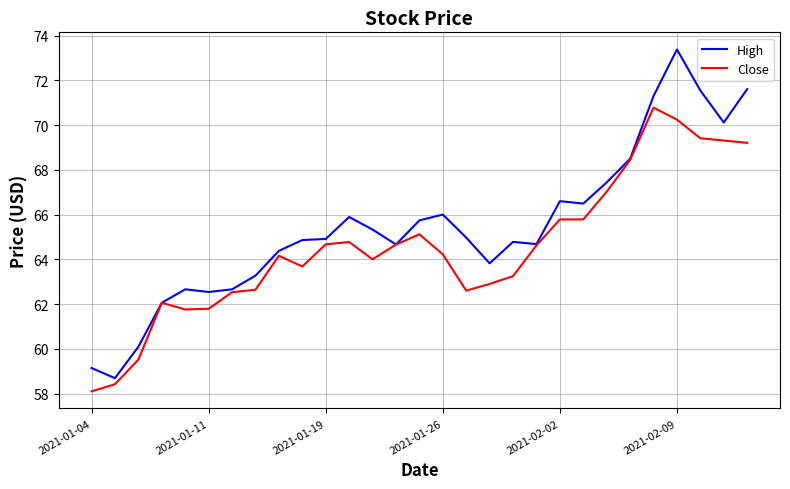

What is the minimum value for High?

58.7